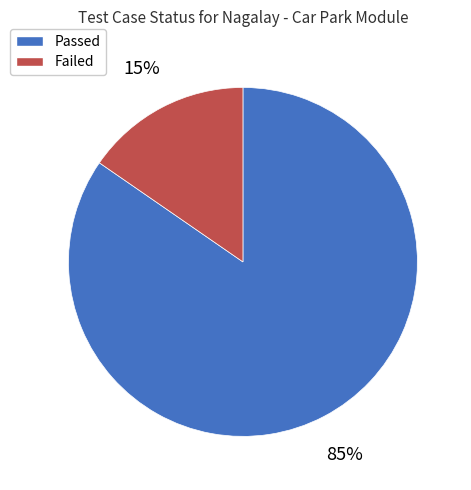

What is the smallest slice in the pie chart?

Failed